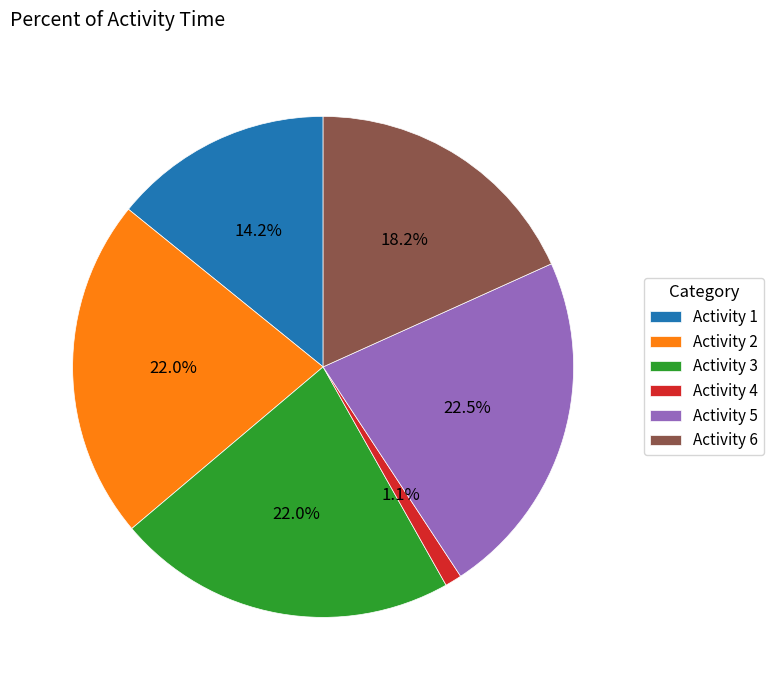

What is the total percentage of Activity 1 and Activity 3?

36.2%